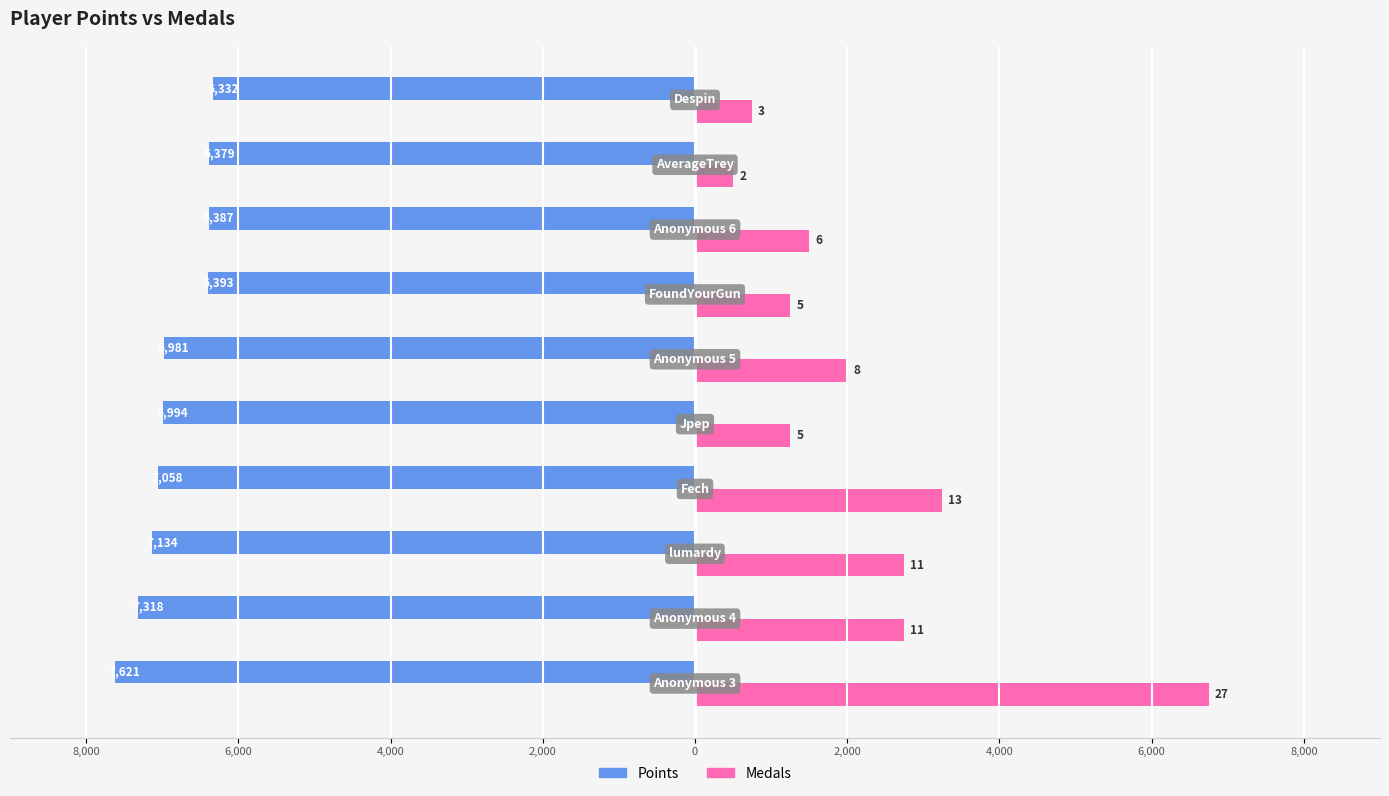

What are all the series names shown in the legend?

Points, Medals